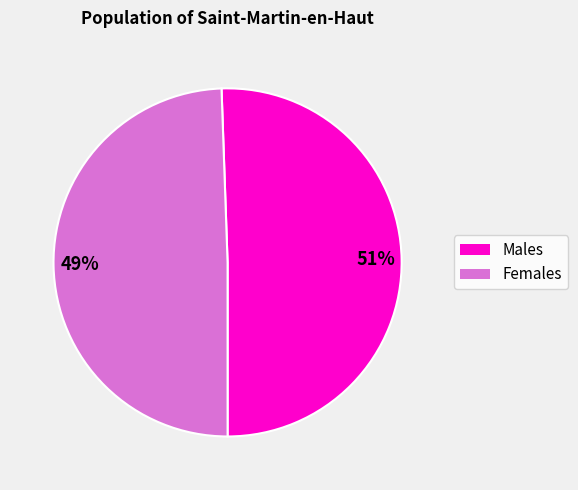

To the nearest percent, what is the average slice percentage?

50%